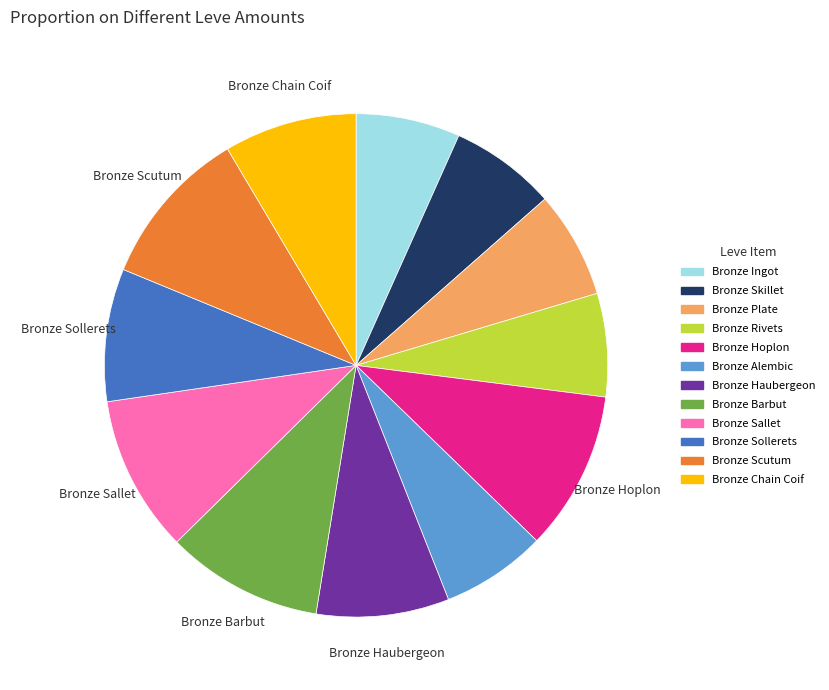

Is Bronze Rivets the majority of the pie?

No